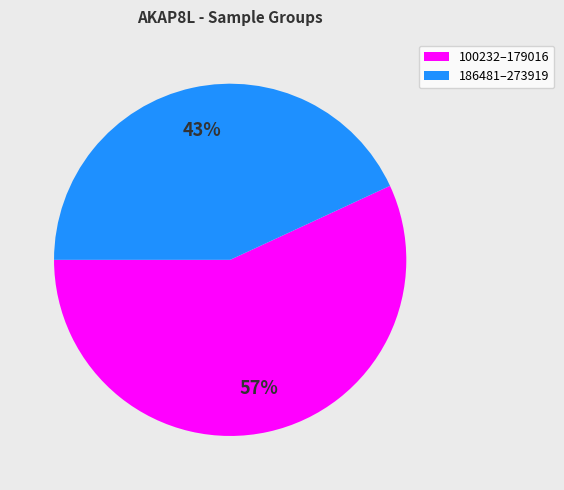

Is there a majority slice in this chart?

Yes